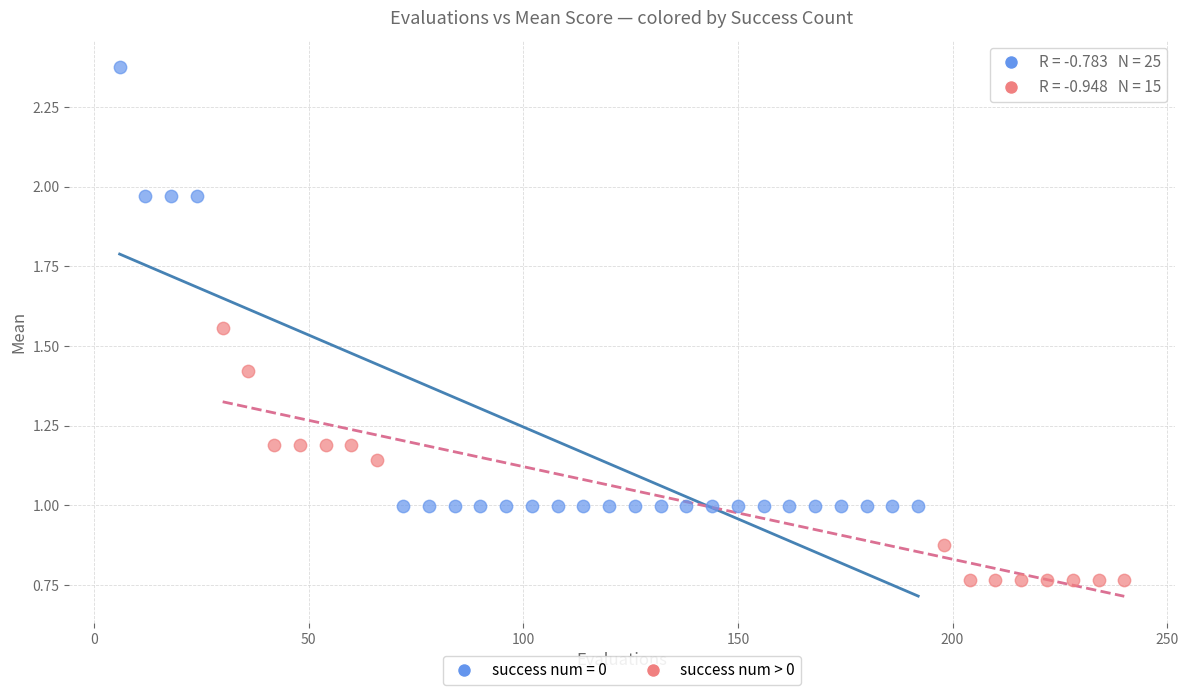

Which series reaches the minimum Y coordinate?

success num > 0